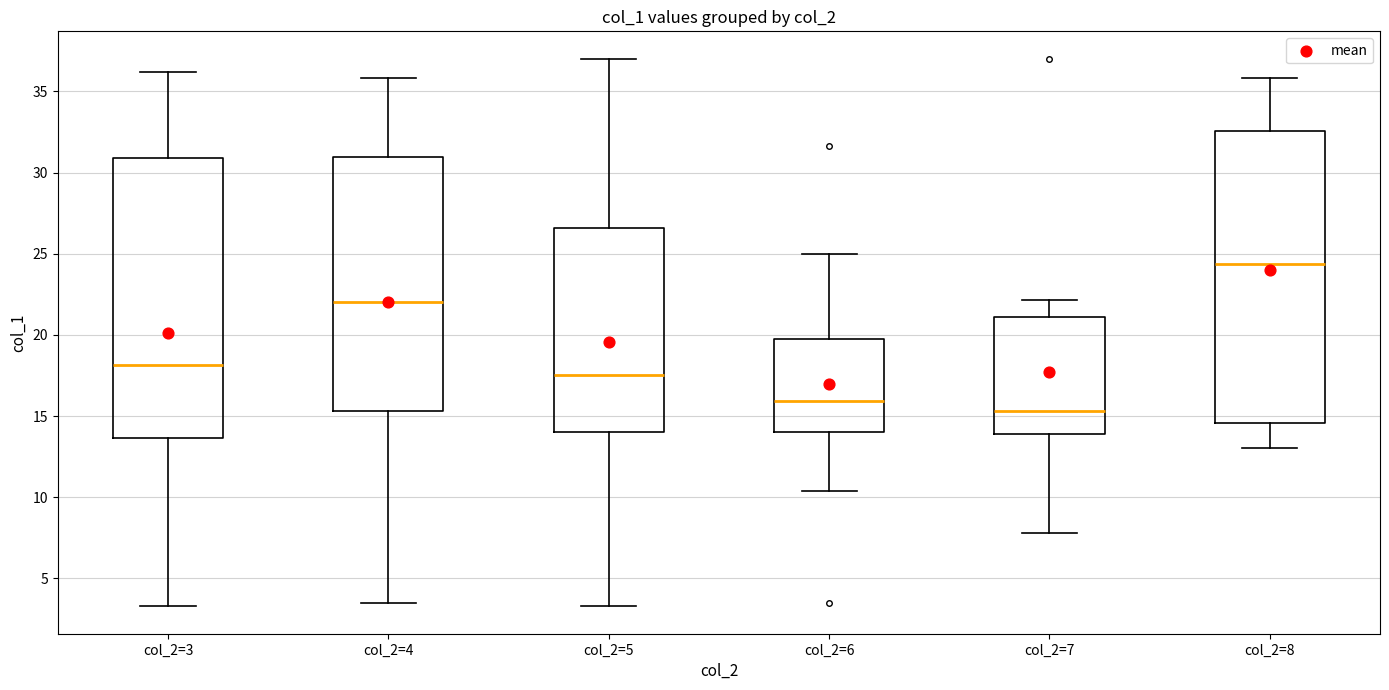

Reading left to right, read every box against the y-axis: the position of its median line, the range the box covers, and the ends of its whiskers. The values are not printed on the chart, so give them approximately, as read against the axis.

col_2=3: median 18.0, box 13.5 to 31.0, whiskers 3.5 to 36.0
col_2=4: median 22.0, box 15.5 to 31.0, whiskers 3.5 to 36.0
col_2=5: median 17.5, box 14.0 to 26.5, whiskers 3.5 to 37.0
col_2=6: median 16.0, box 14.0 to 19.5, whiskers 10.5 to 25.0
col_2=7: median 15.5, box 14.0 to 21.0, whiskers 8.0 to 22.0
col_2=8: median 24.5, box 14.5 to 32.5, whiskers 13.0 to 36.0